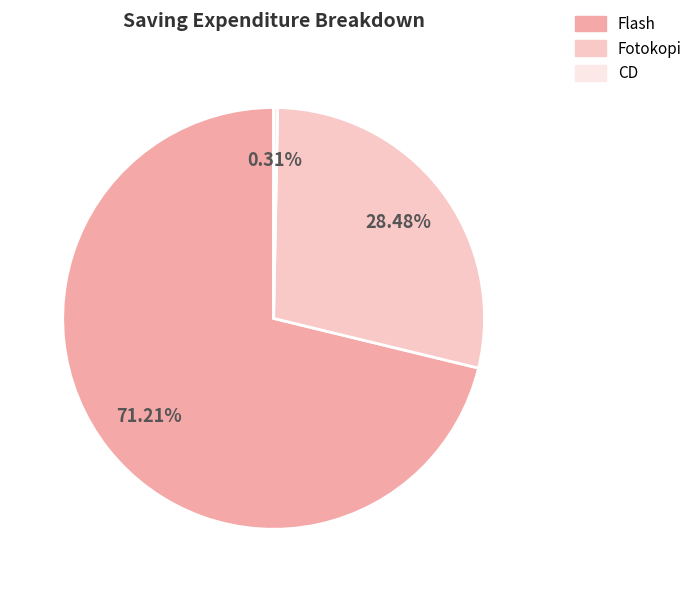

Is it true that CD is 13% of the pie?

False